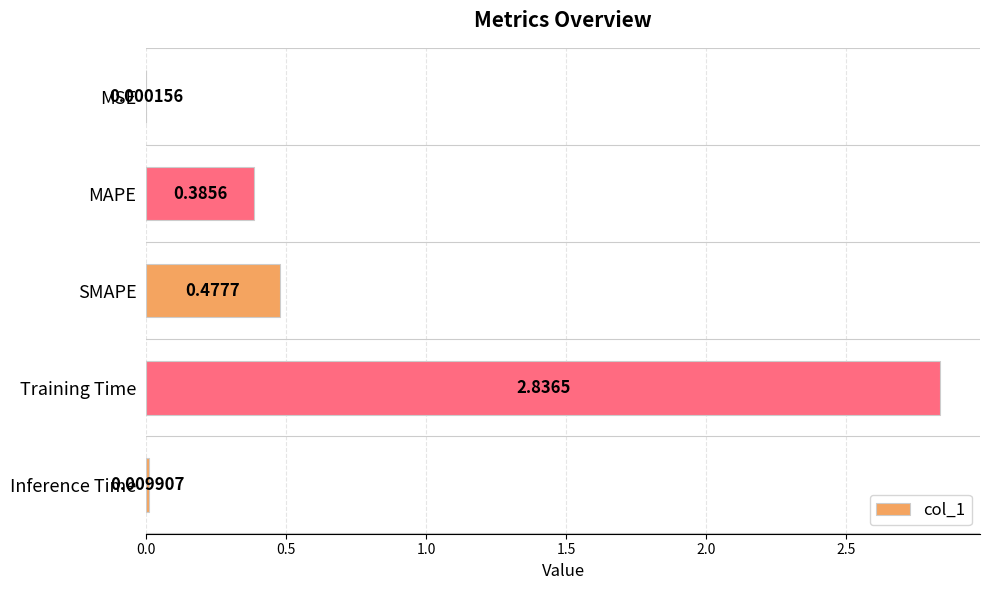

Which has a higher value, SMAPE or Training Time?

Training Time